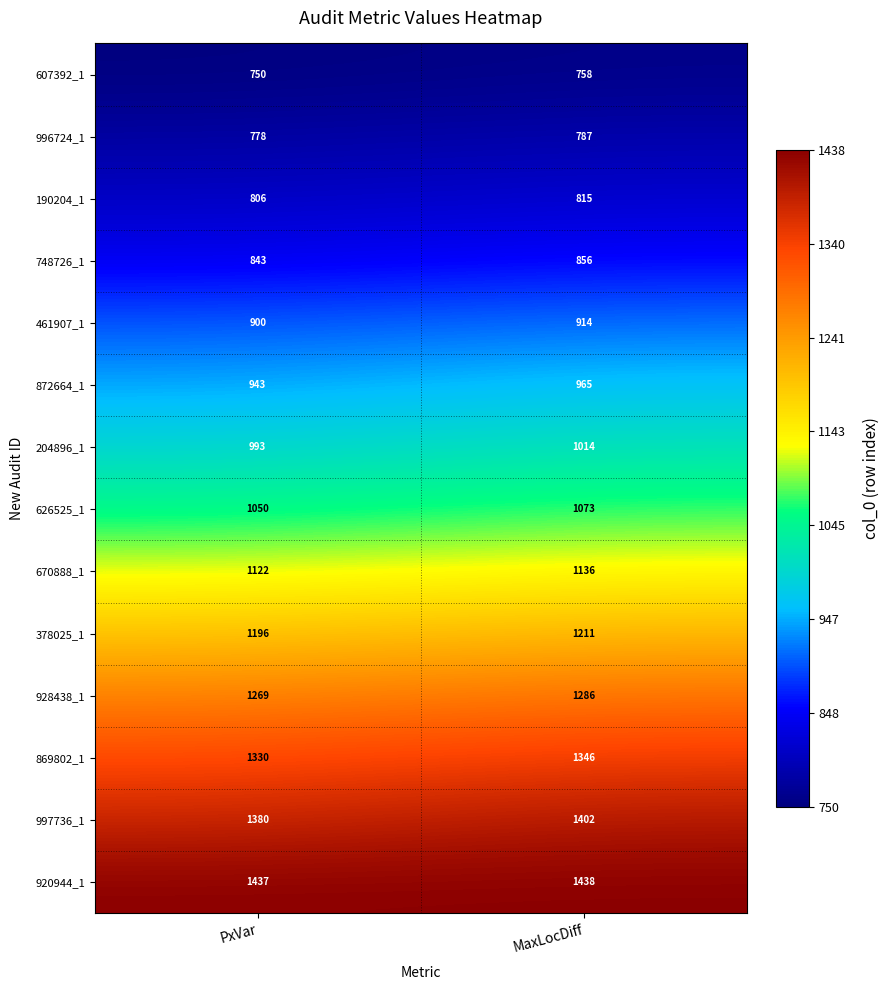

What is the average value of the 204896_1 series?

1004